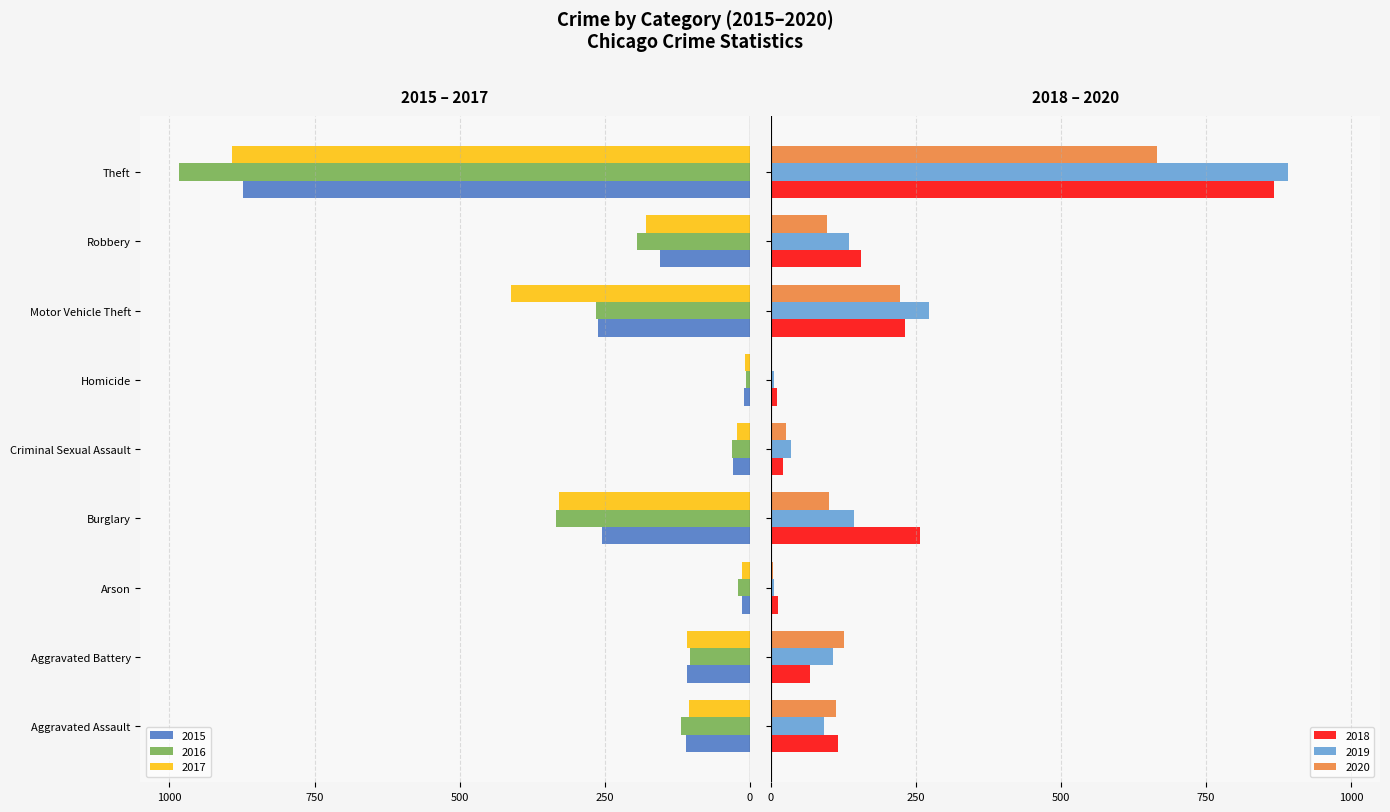

What is the label of the 6th bar from the right?

Burglary